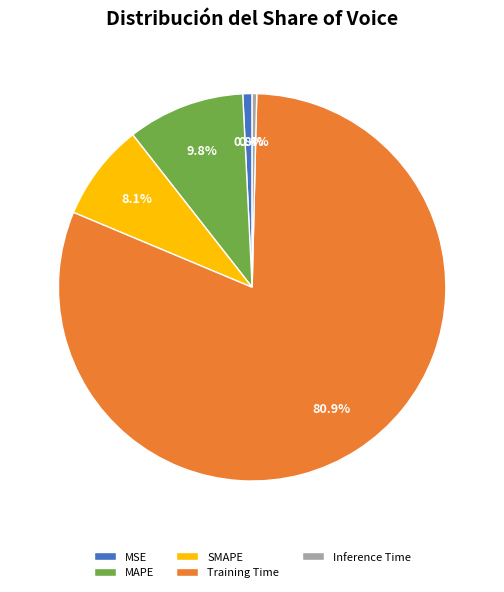

To the nearest percent, what is the difference between the MAPE and SMAPE slice percentages?

2%